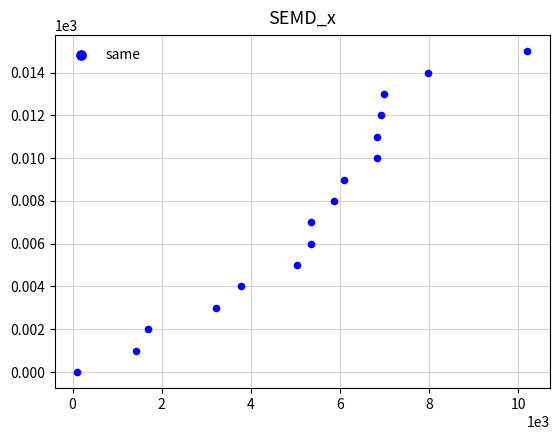

What is the range of Y values (max minus min)?

15